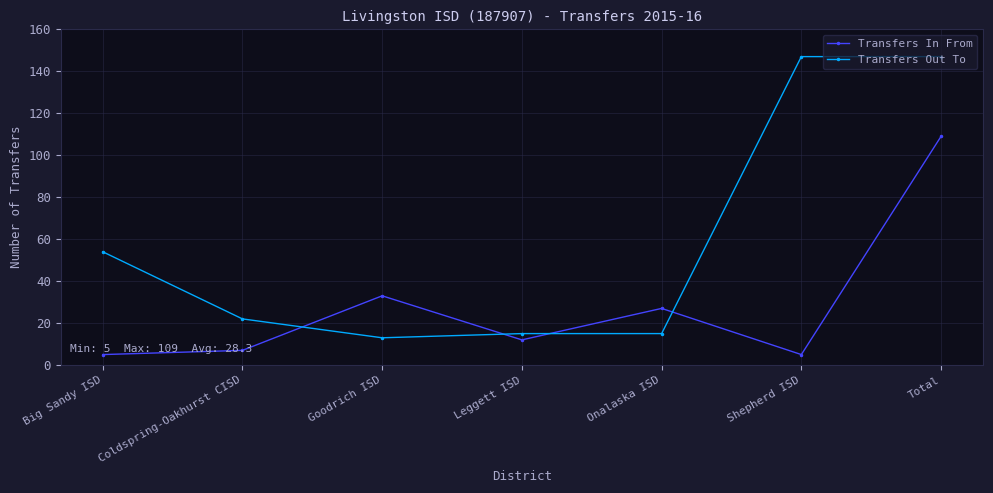

What is the difference between the maximum and minimum values in the Transfers In From series?

104